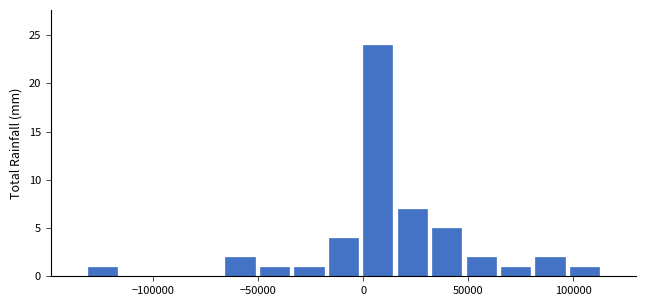

Around what value on the x-axis is the tallest bar? Give the approximate position of its centre, as read against the axis.

5000